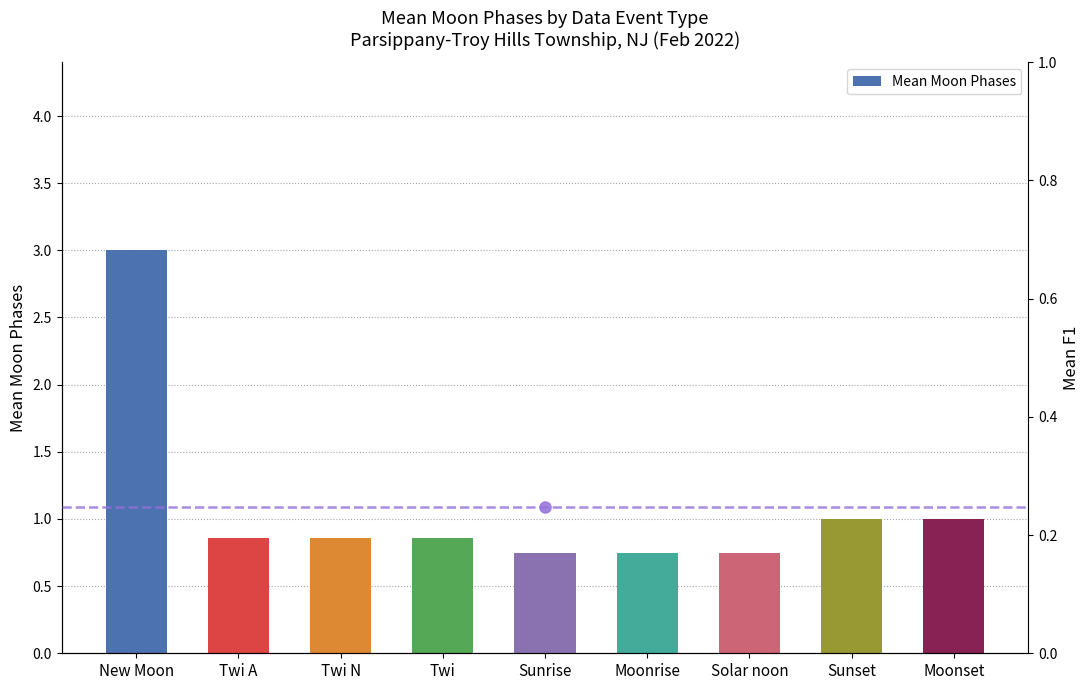

What is the sum of the values at Twi N and Sunset?

1.9